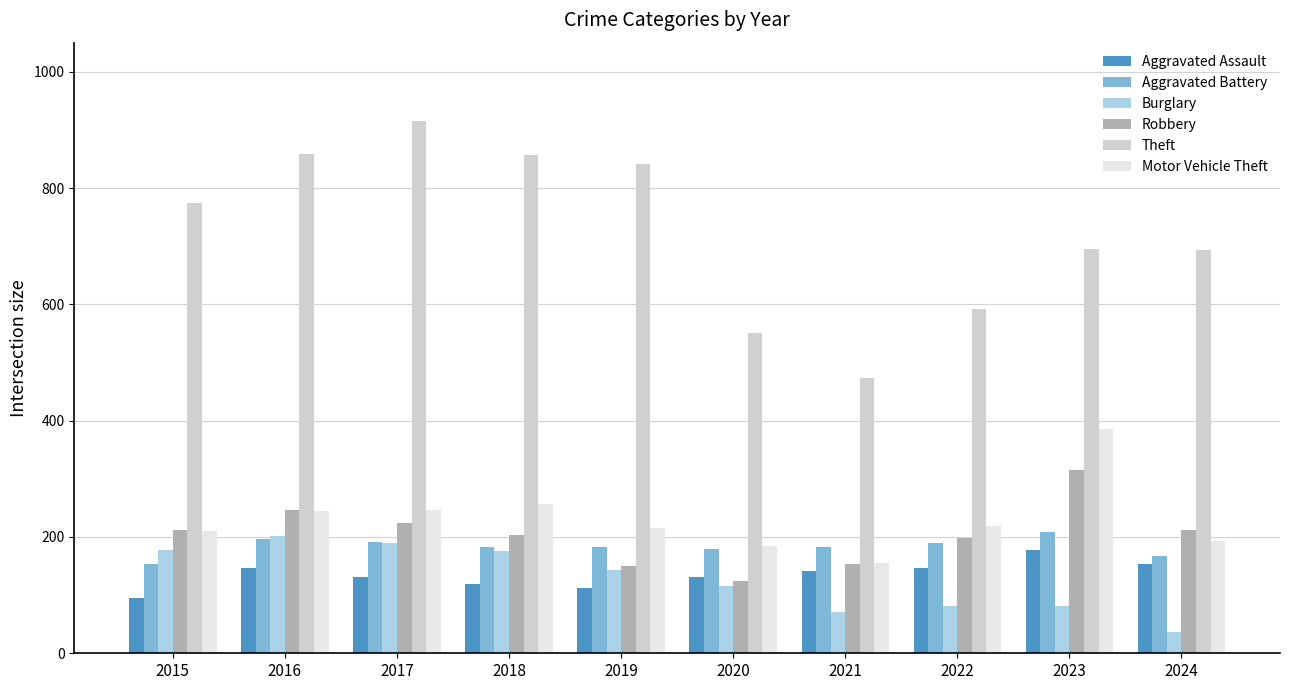

What value does the Aggravated Battery series have at 2016, to the nearest 5?

195